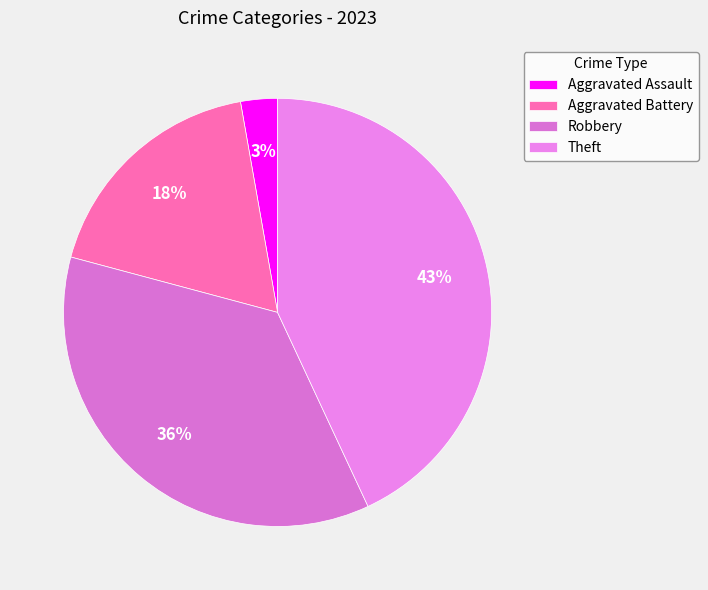

What is the smallest slice in the pie chart?

Aggravated Assault